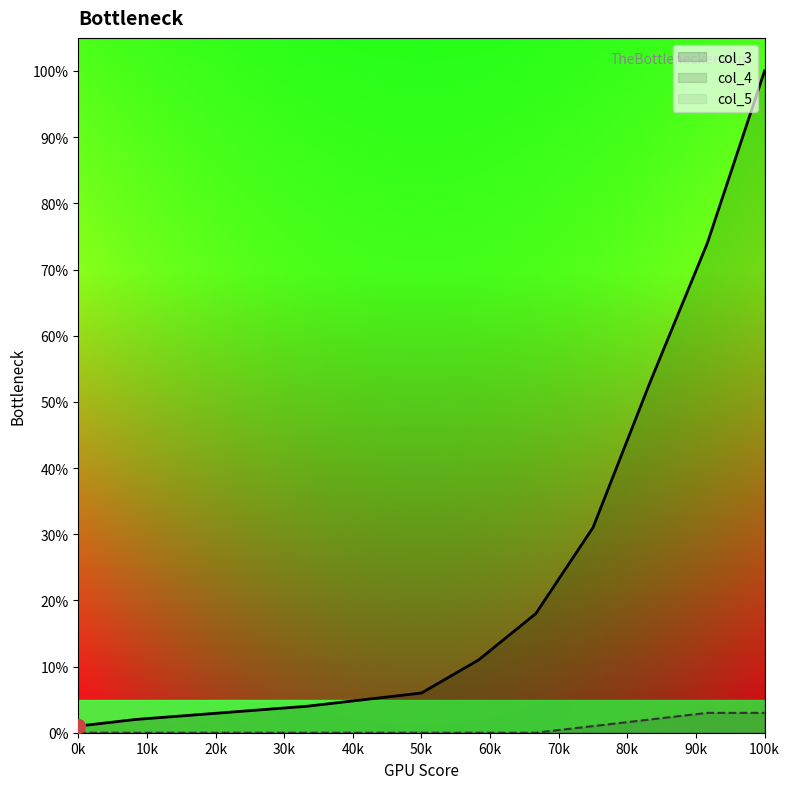

At how many categories does at least one series exceed 90?

1